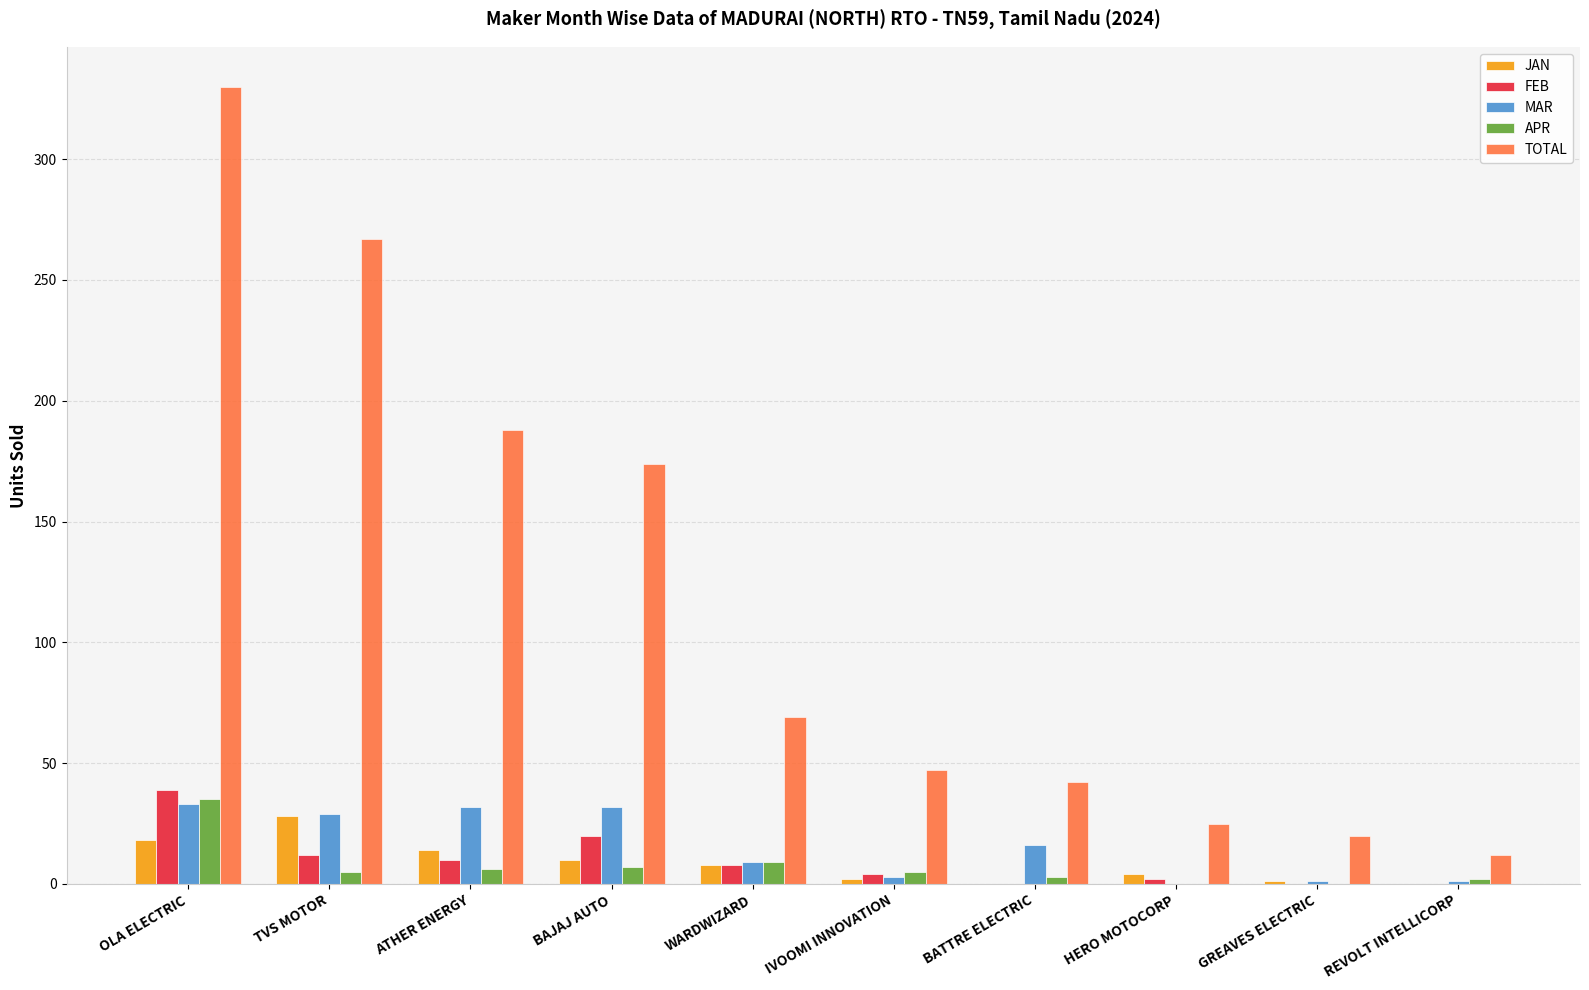

Count the number of data series in this chart.

5